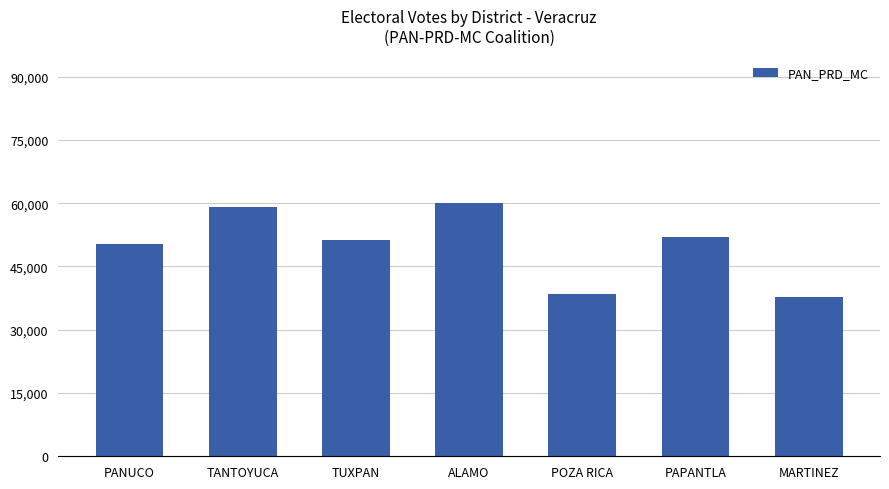

What is the ratio of the value at PAPANTLA to the value at TANTOYUCA?

0.9